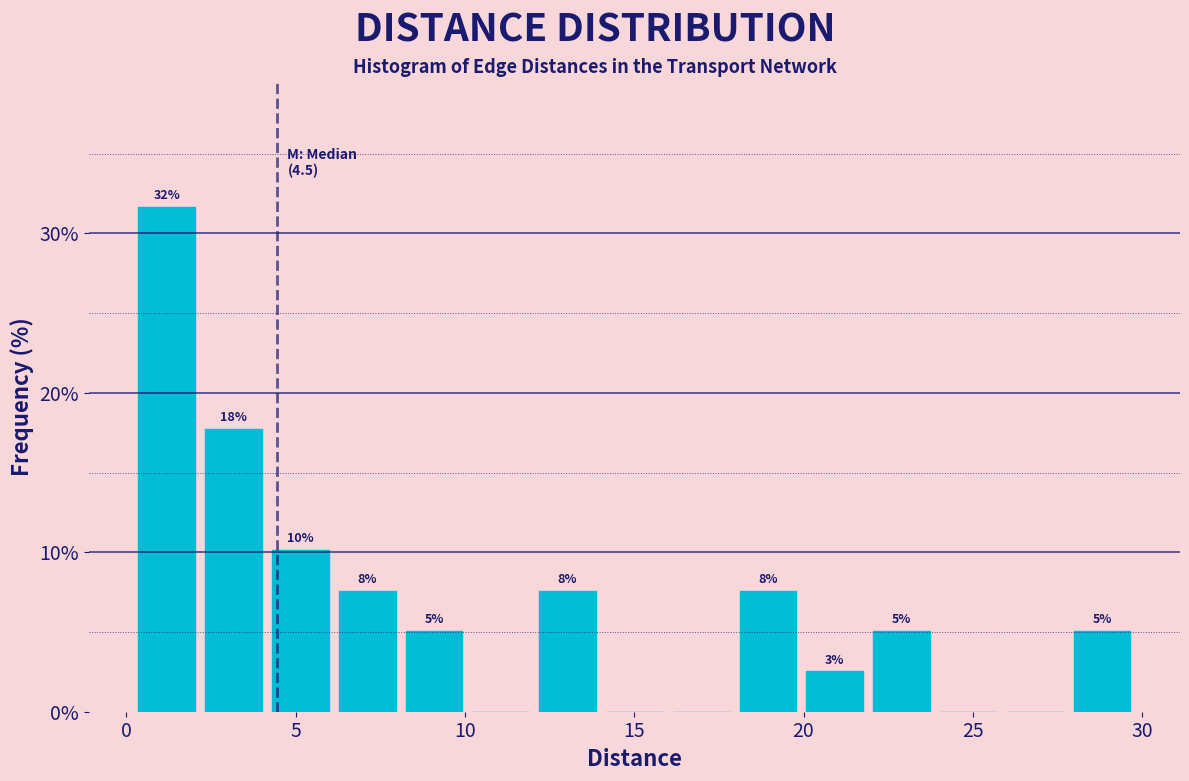

Read against the x-axis, roughly where is the centre of the tallest bar?

1.0